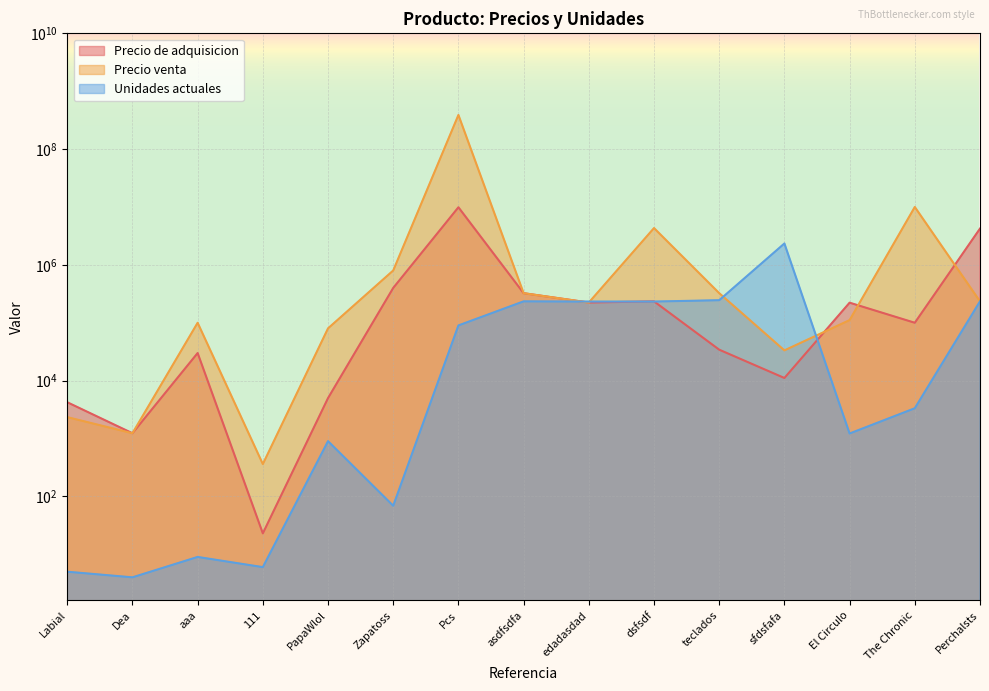

Where do Precio venta and Precio de adquisicion first cross each other?

sfdsfafa and El Circulo